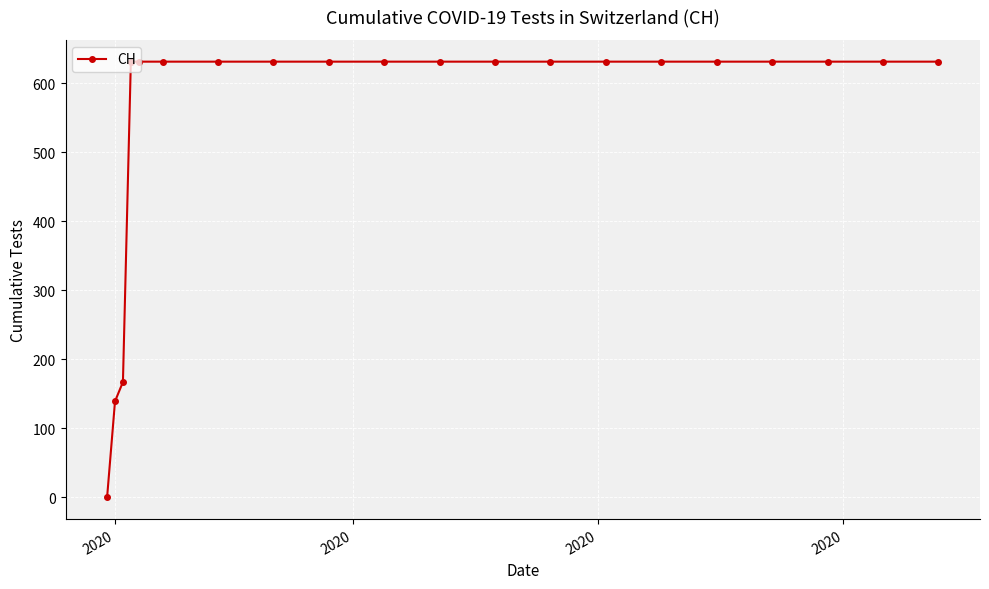

How many values are above zero?

19